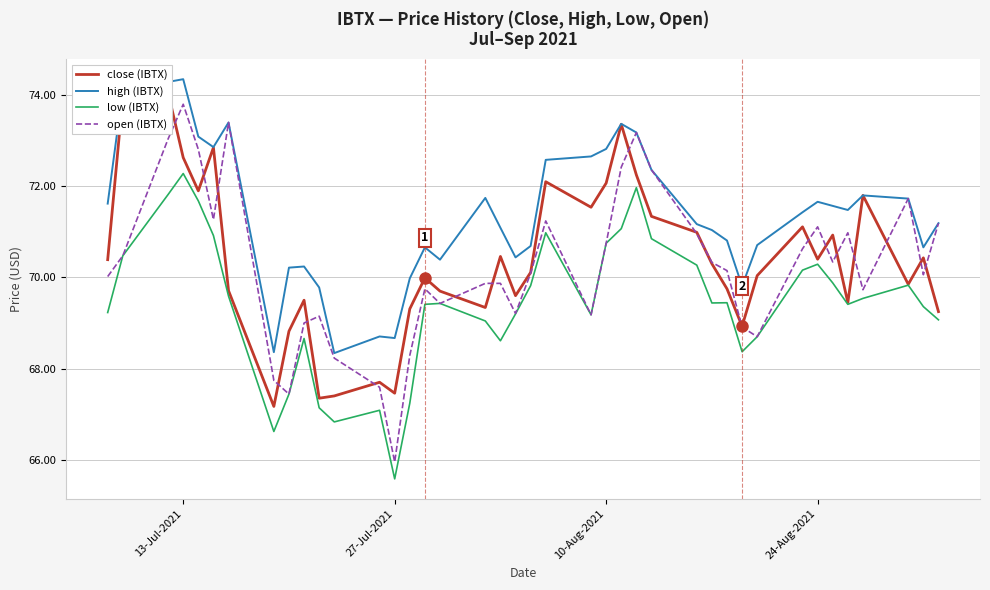

At how many categories does at least one series exceed 71?

24